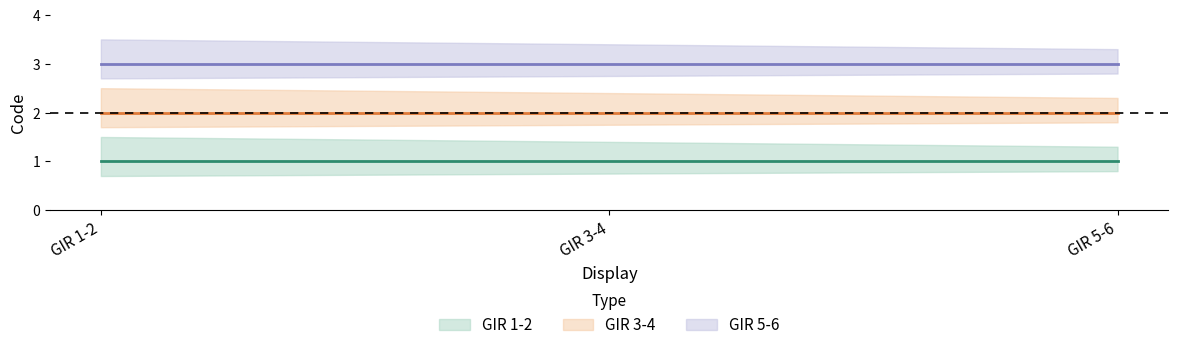

Reading left to right, what are all the values shown in this chart?

GIR 1-2: GIR 1-2=1	GIR 3-4=1	GIR 5-6=1
GIR 3-4: GIR 1-2=2	GIR 3-4=2	GIR 5-6=2
GIR 5-6: GIR 1-2=3	GIR 3-4=3	GIR 5-6=3